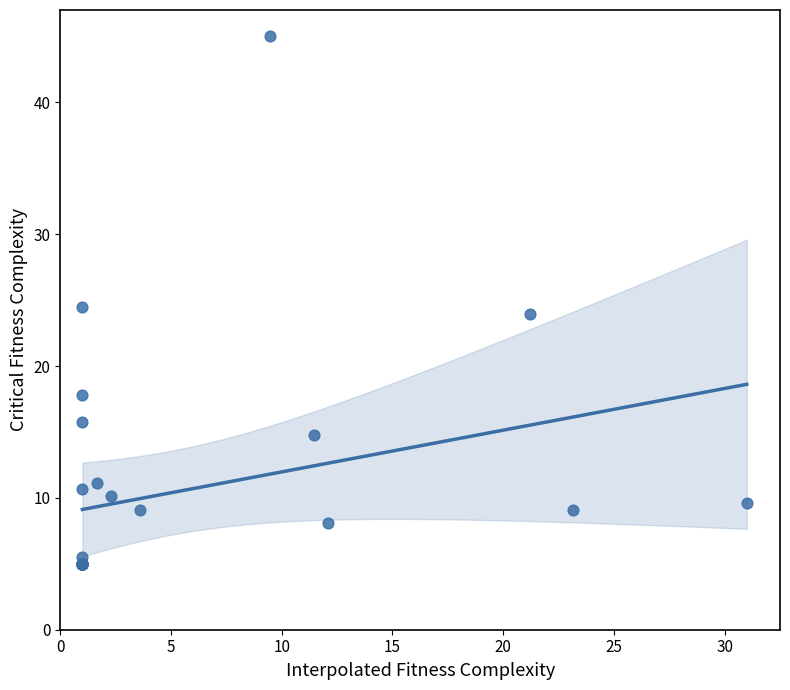

What Y value in the scatter plot is closest to 25?

24.5